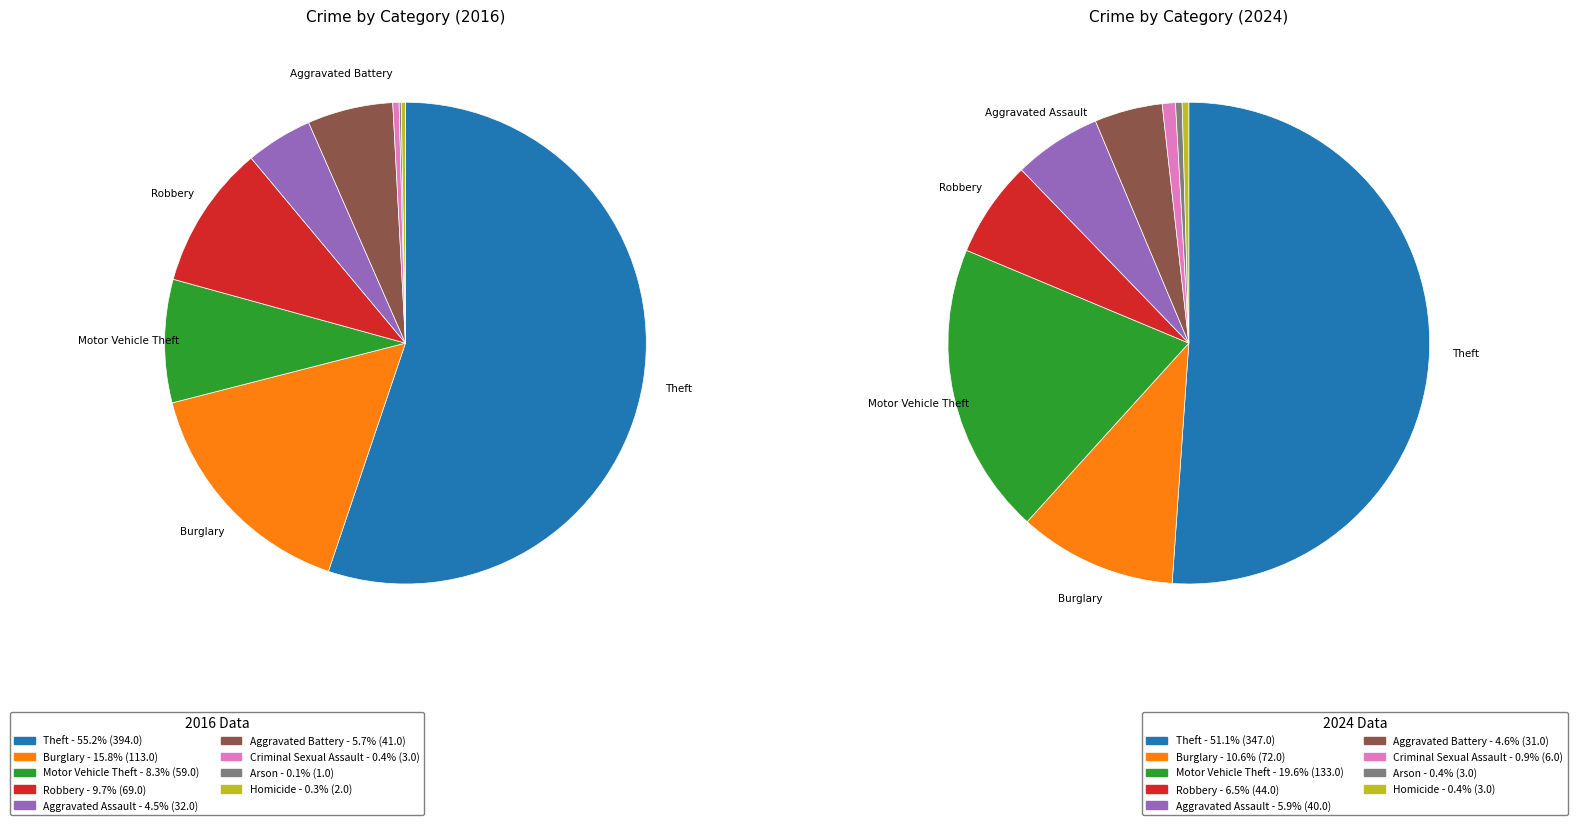

To the nearest percent, what portion does 4 represent?

6%